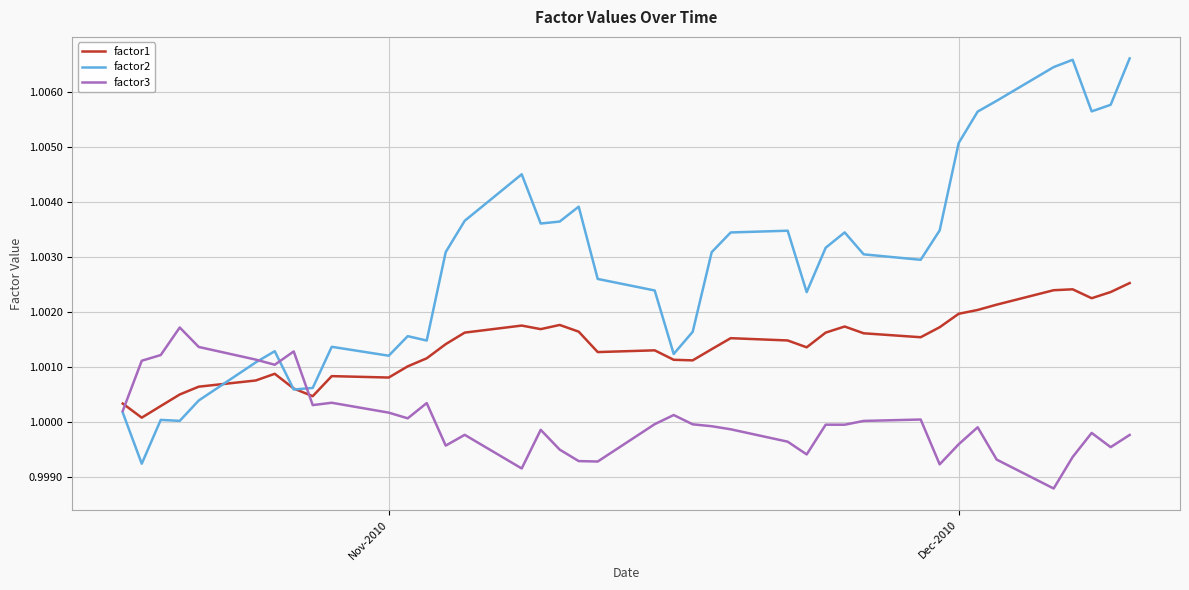

True or false: factor1 and factor3 intersect in this chart.

True